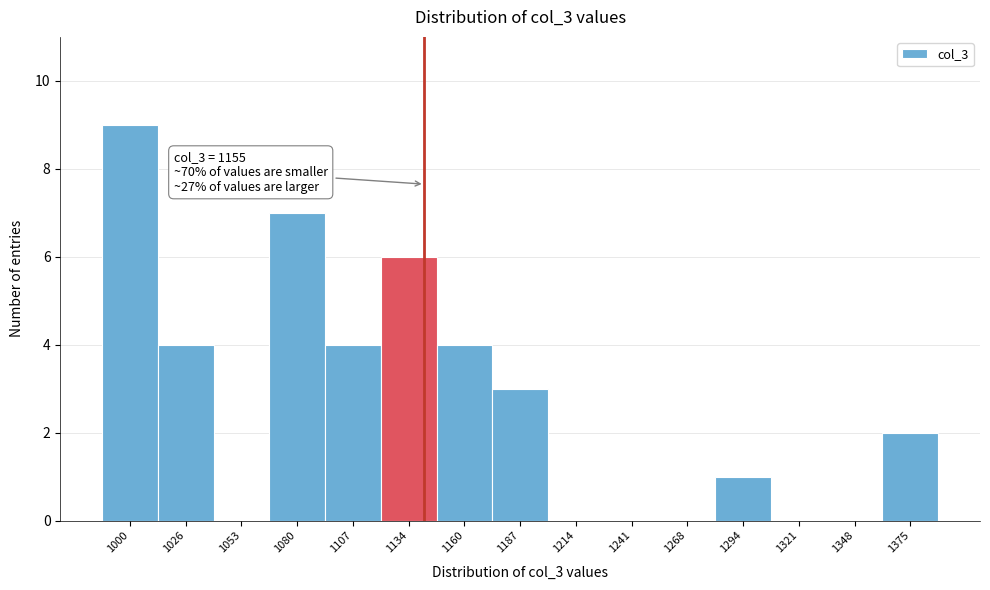

Reading left to right, extract all data points from this chart.

1000=9	1026=4	1053=0	1080=7	1107=4	1134=6	1160=4	1187=3	1214=0	1241=0	1268=0	1294=1	1321=0	1348=0	1375=2